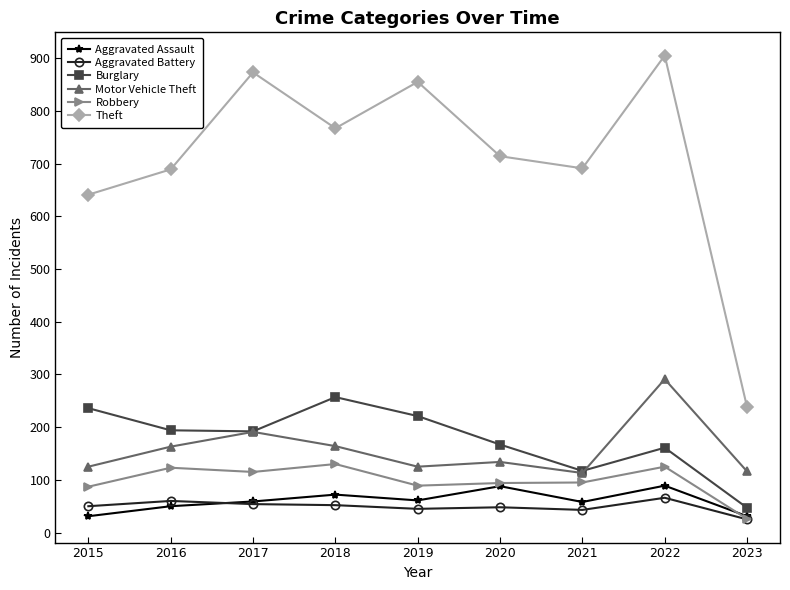

What is the maximum value shown in the chart?

905